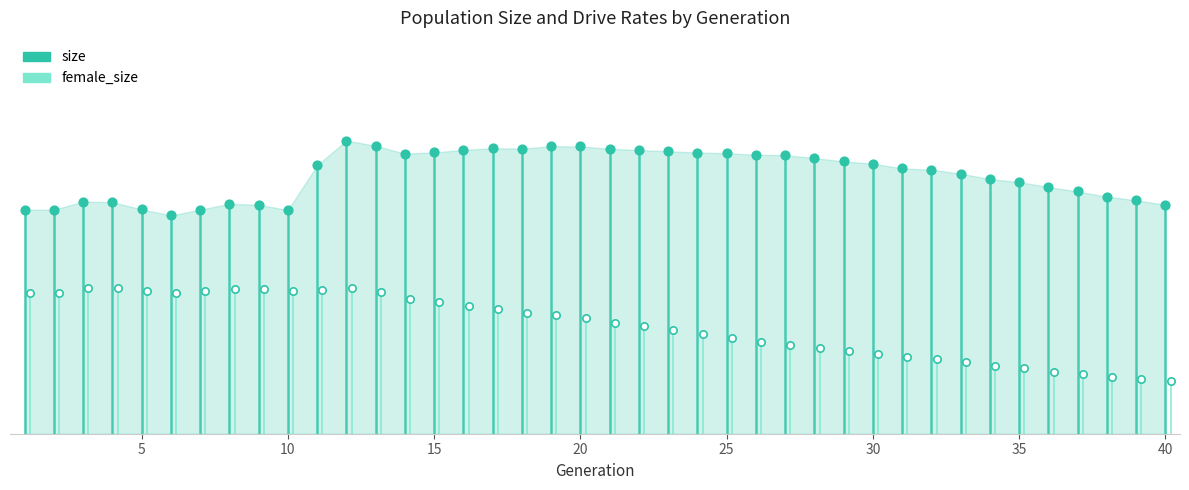

Which series reaches the maximum Y coordinate?

size